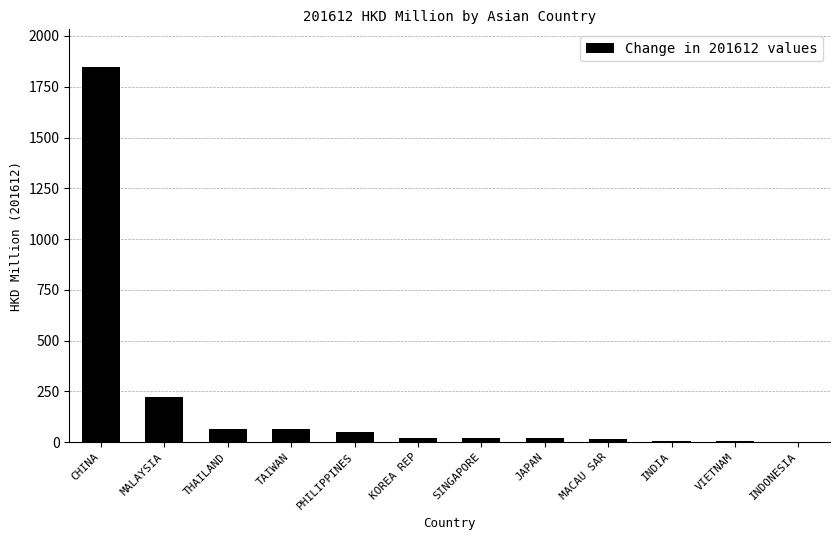

What is the greatest value displayed?

1848.0